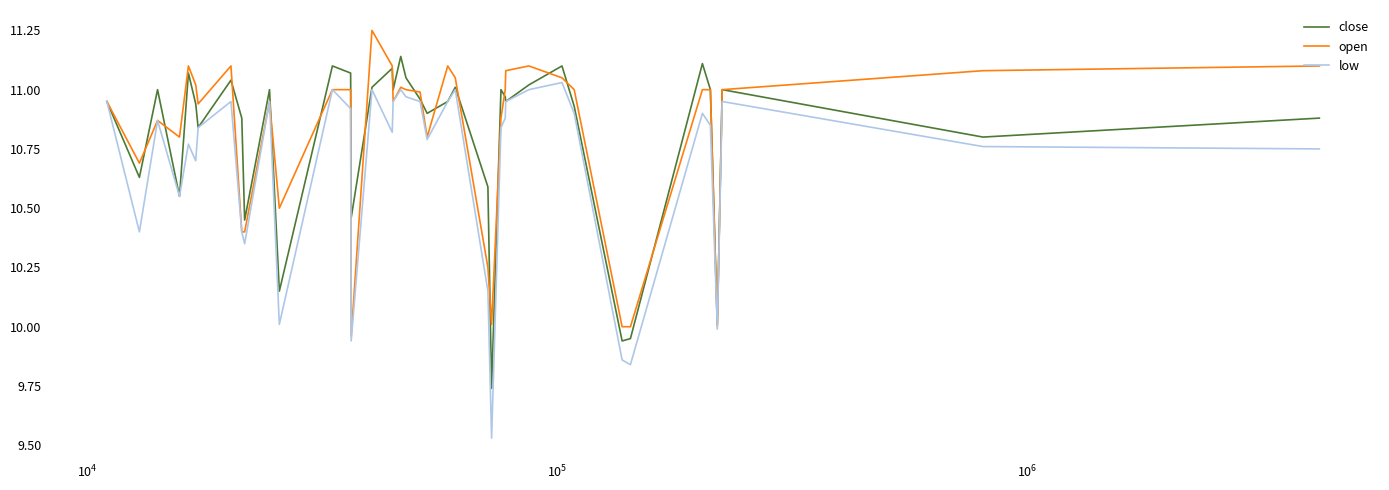

Which series has the largest range (max minus min)?

low